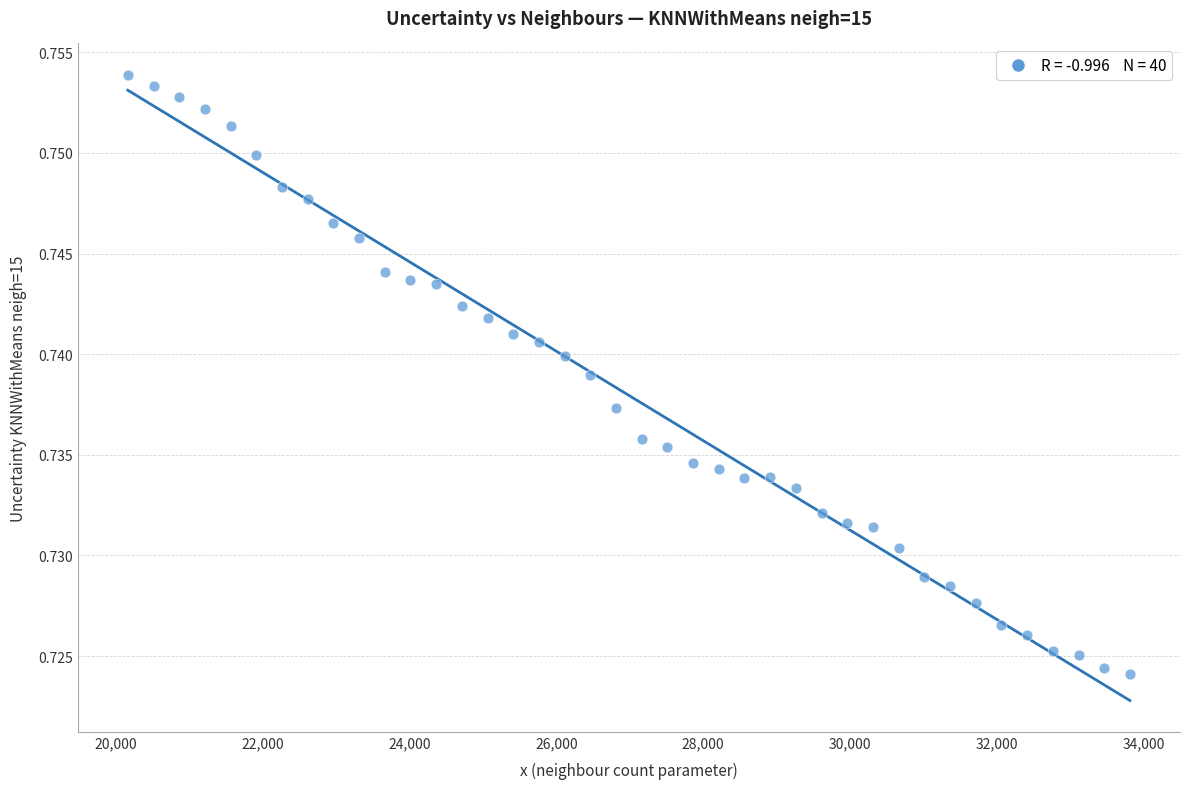

What is the range of X values (max minus min)?

13650.0